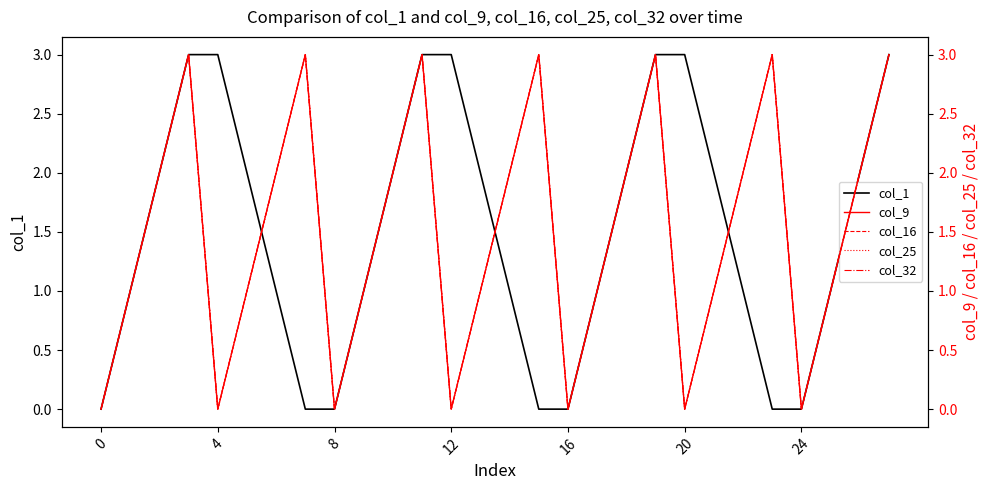

The value of col_1 at 16 is 0. True or false?

True